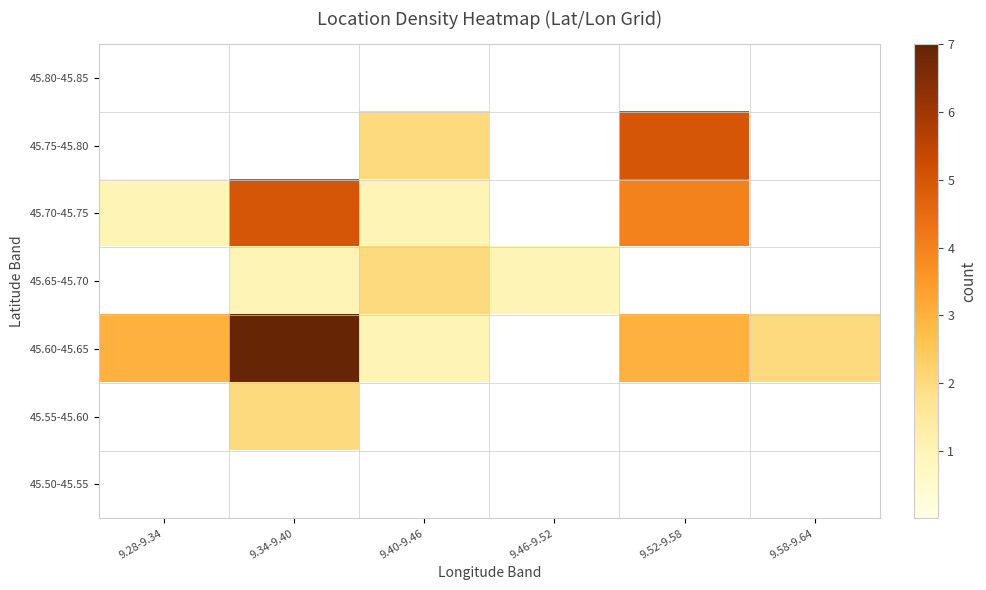

List the series in order of their peak value, highest first.

45.60-45.65, 45.75-45.80, 45.70-45.75, 45.65-45.70, 45.55-45.60, 45.80-45.85, 45.50-45.55